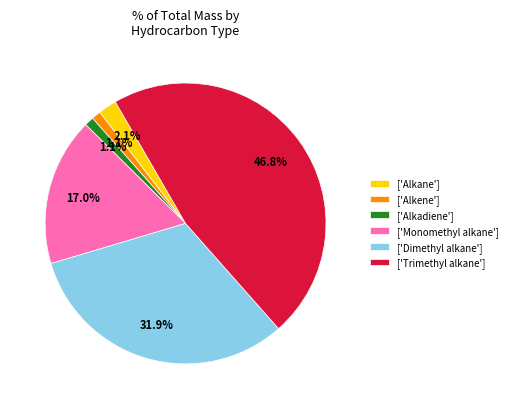

To the nearest percent, what is the difference between the largest and smallest slice percentages?

46%